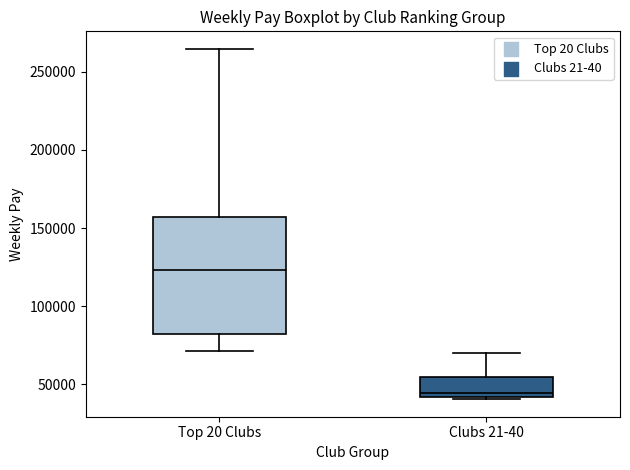

Where is the lower edge of the box for Clubs 21-40 on the y-axis? The values are not printed on the chart, so give them approximately, as read against the axis.

40000